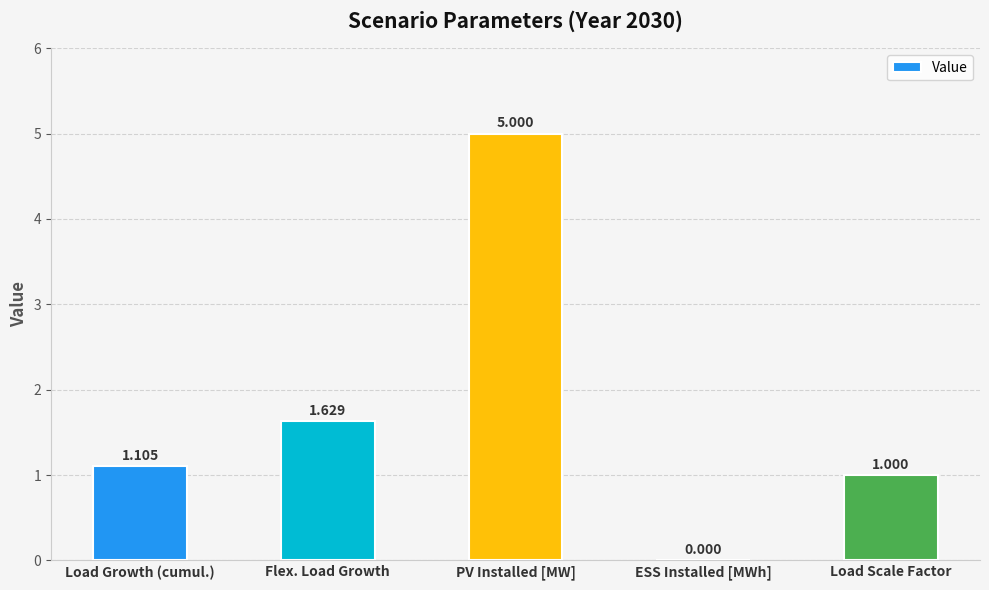

Which has a higher value, Flex. Load Growth or ESS Installed [MWh]?

Flex. Load Growth